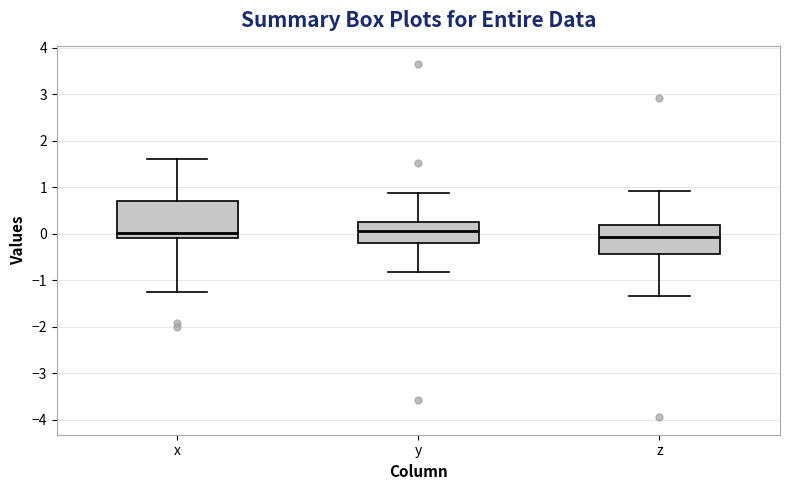

Comparing the boxes themselves (not the whiskers), which one is the tallest?

x